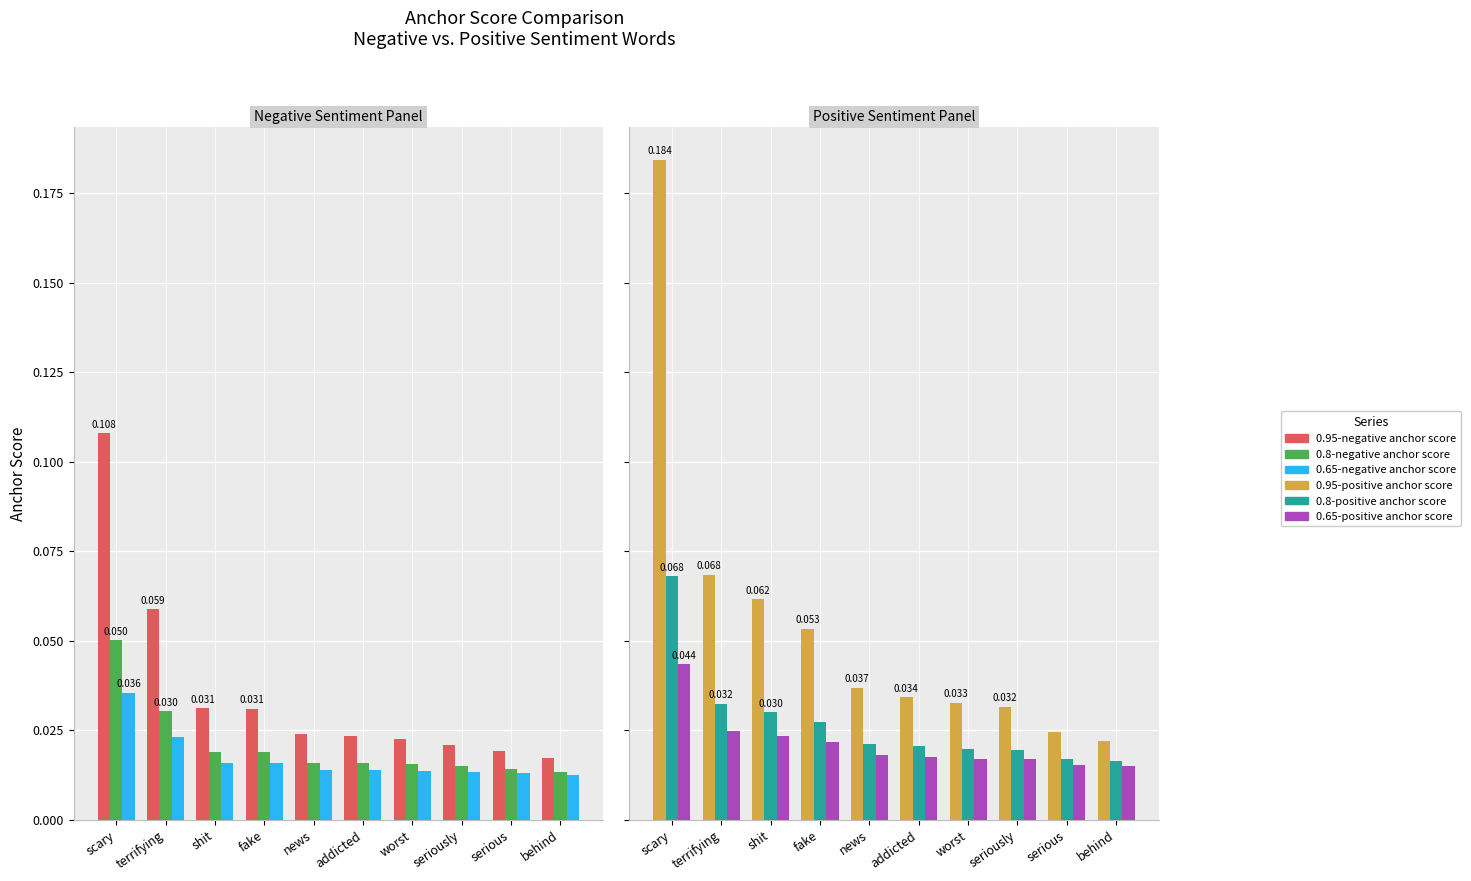

At which label does 0.8-negative anchor score reach its minimum?

behind